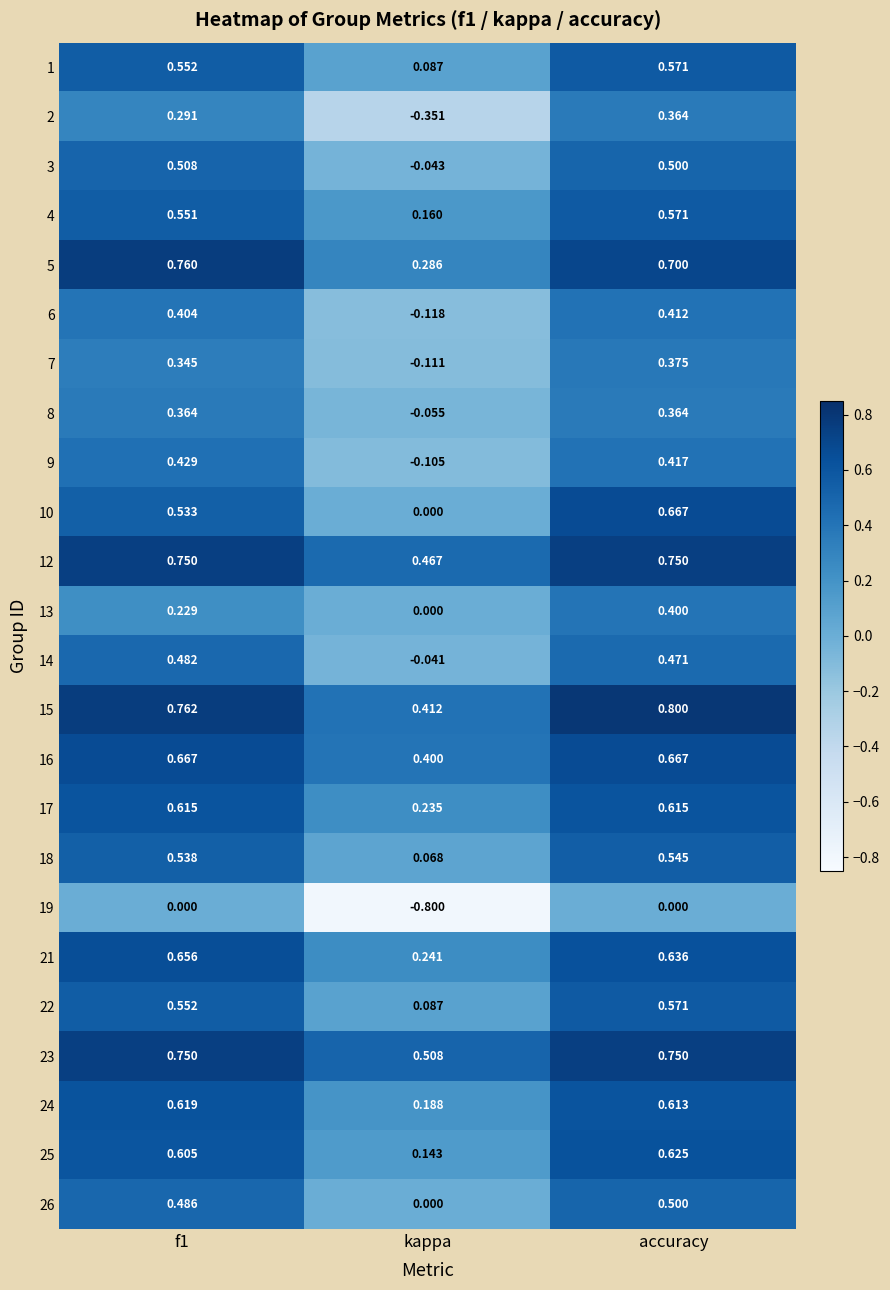

Which category has the highest value in the 22 series?

accuracy